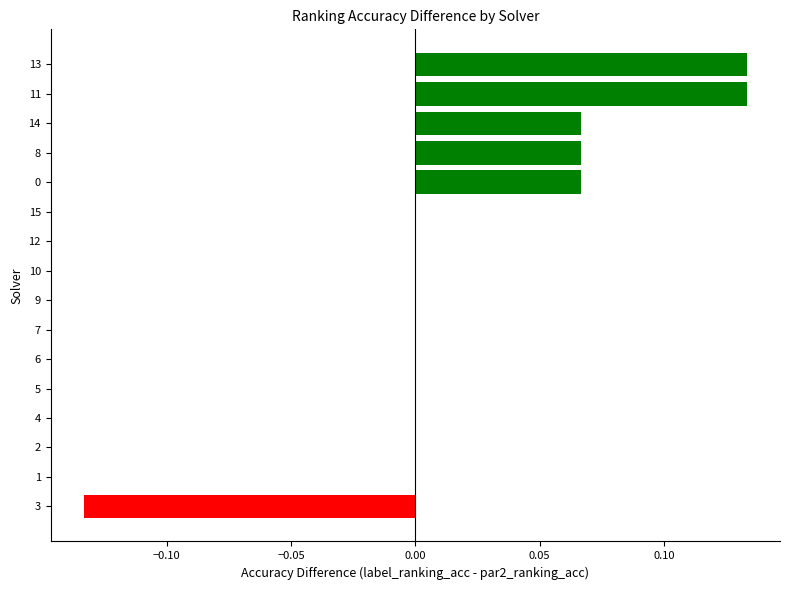

Between 8 and 12, which is larger?

8